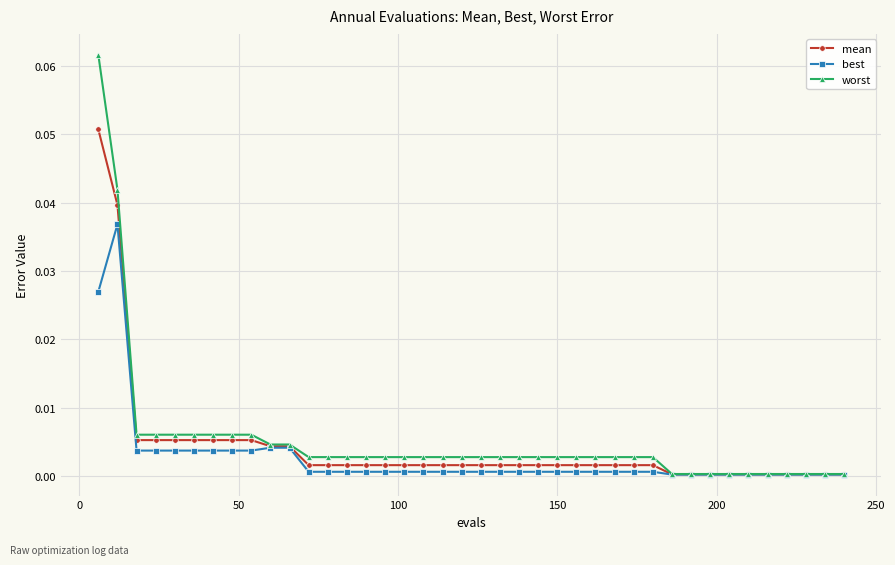

Which series has the largest range (max minus min)?

worst